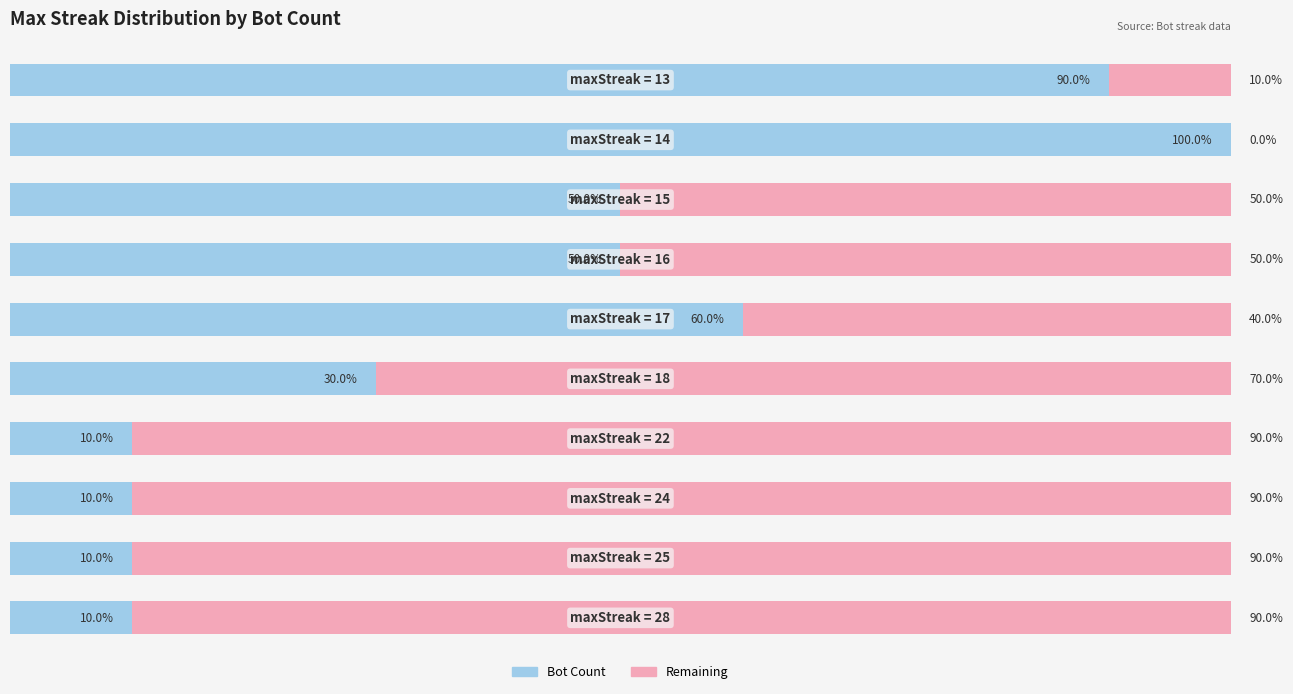

Reading right to left, what are all the values shown in this chart?

Bot Count: 90	100	50	50	60	30	10	10	10	10
Remaining Capacity: 10	0	50	50	40	70	90	90	90	90